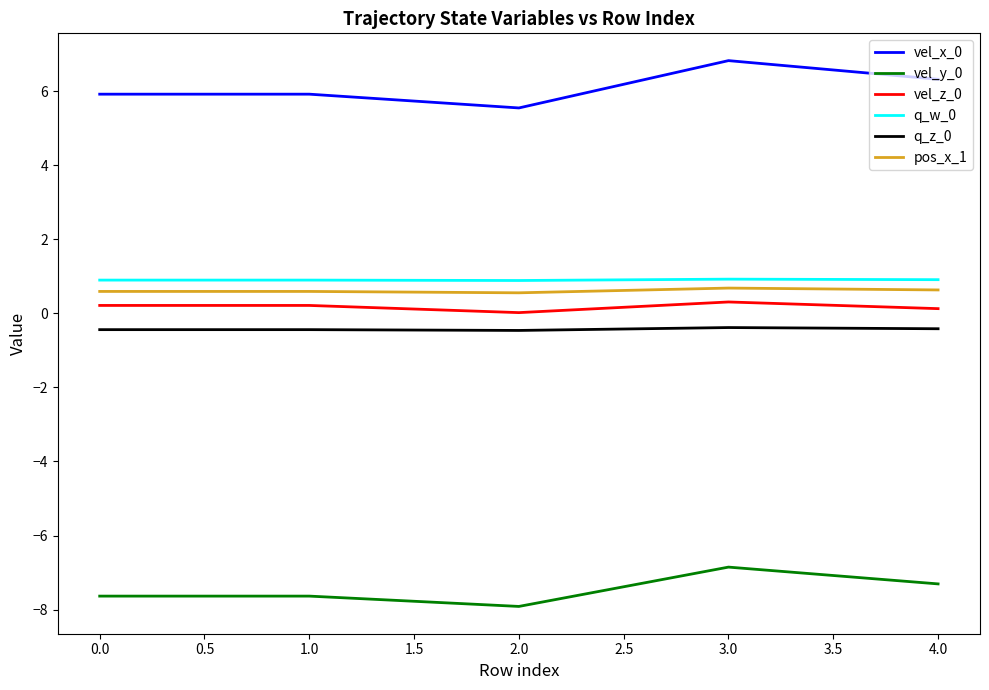

The q_z_0 series shows -0.5 at 2.0. True or false?

True